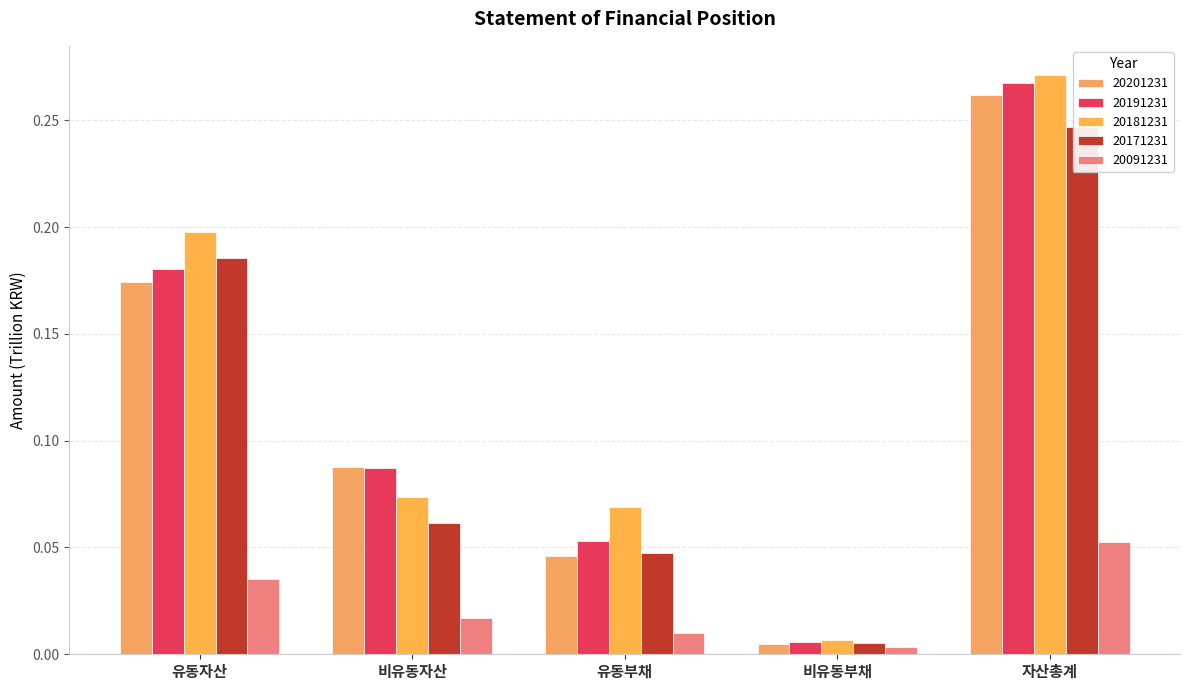

What is the maximum value shown in the chart?

0.3